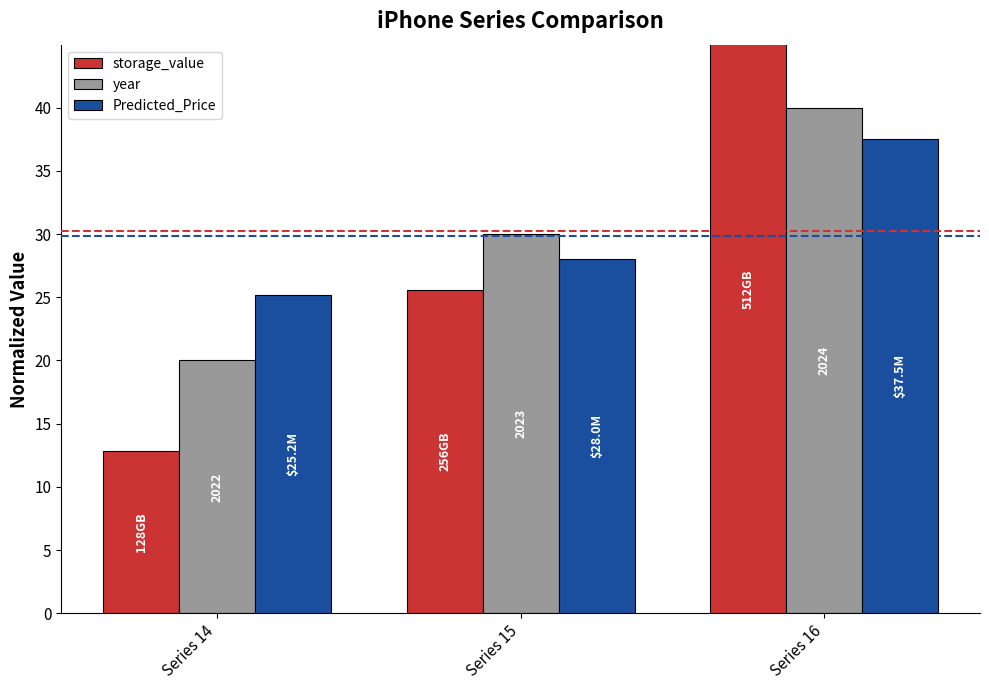

The year series shows 32.9 at Series 14. True or false?

False